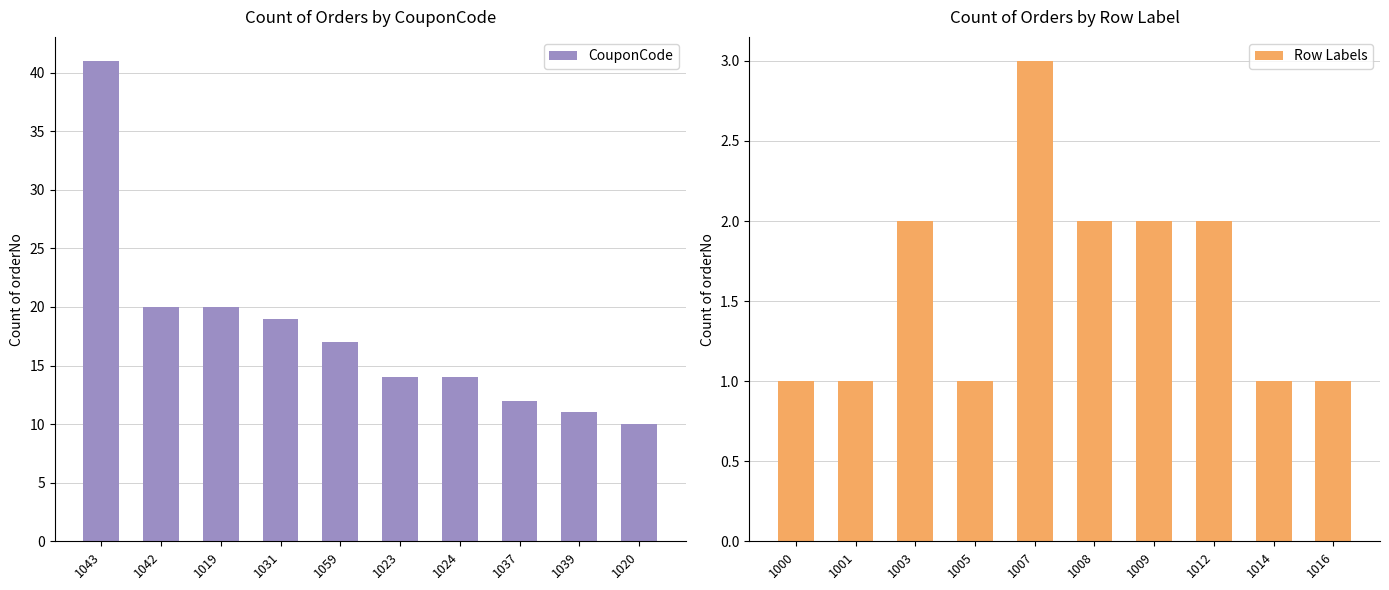

Rank the series by their average value, from highest to lowest.

CouponCode, Row Labels